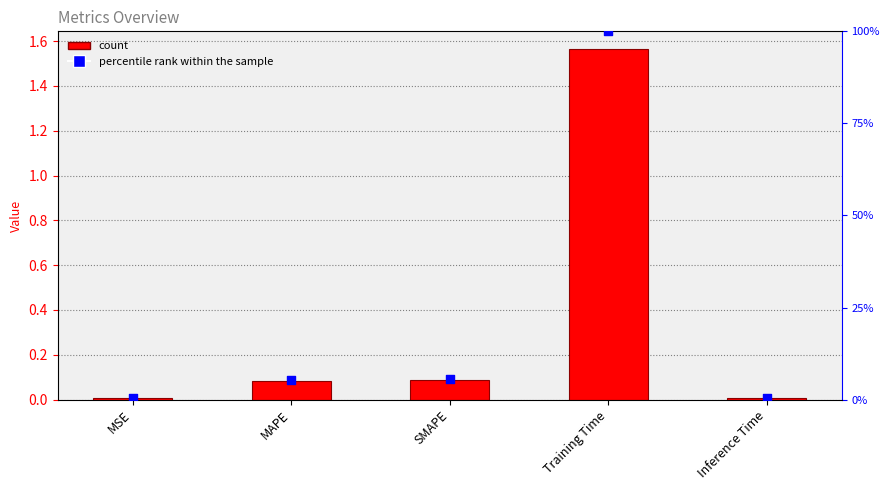

What is the total value across all series at MAPE?

0.1